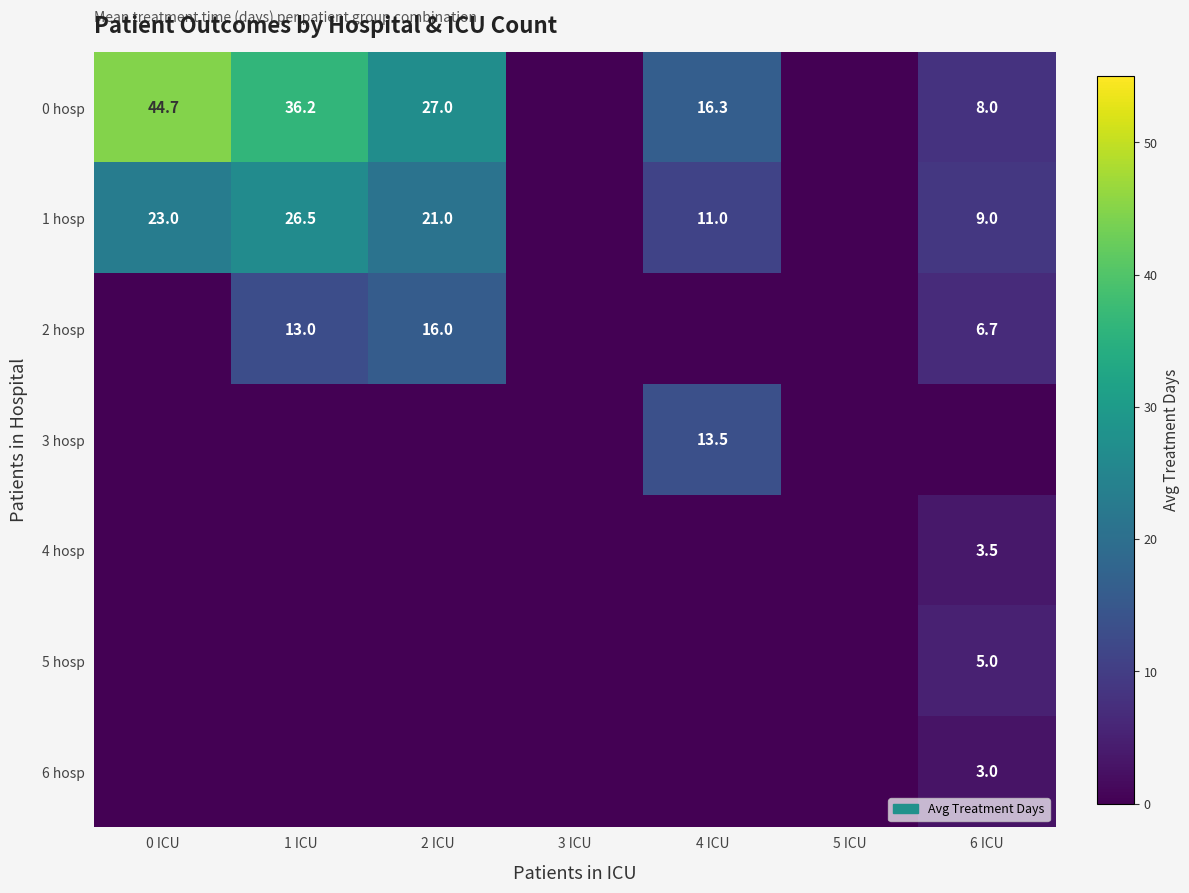

Which has a higher value, 3 ICU or 1 ICU?

1 ICU